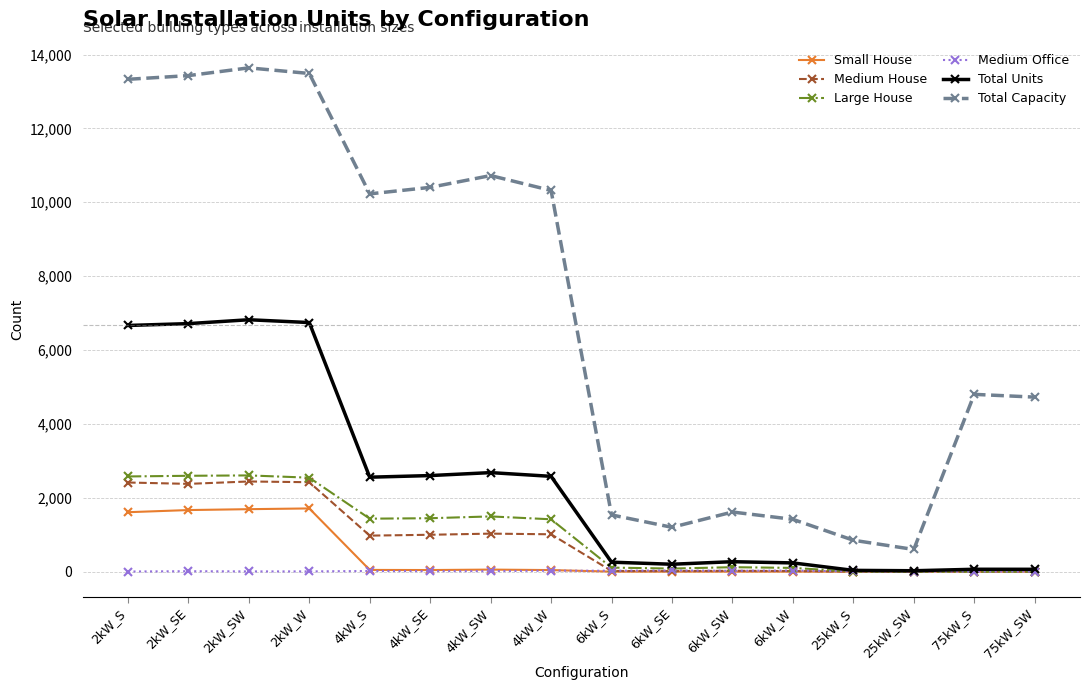

What are all the series names shown in the legend?

Small House, Medium House, Large House, Medium Office, Total Units, Total Capacity